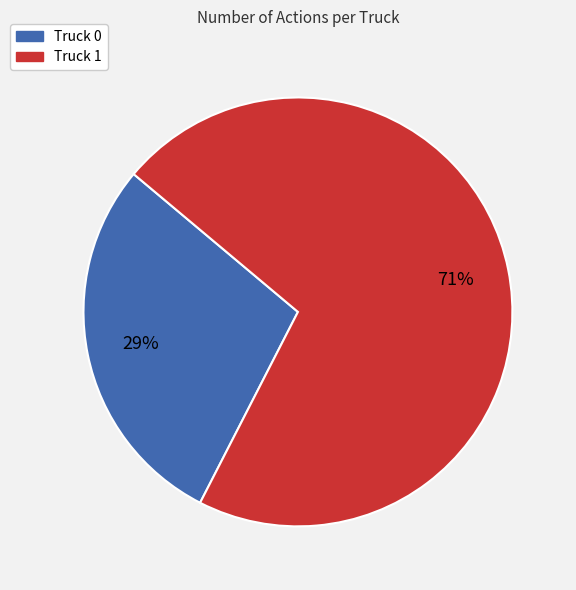

To the nearest percent, what is the combined percentage of Truck 1 and Truck 0?

100%